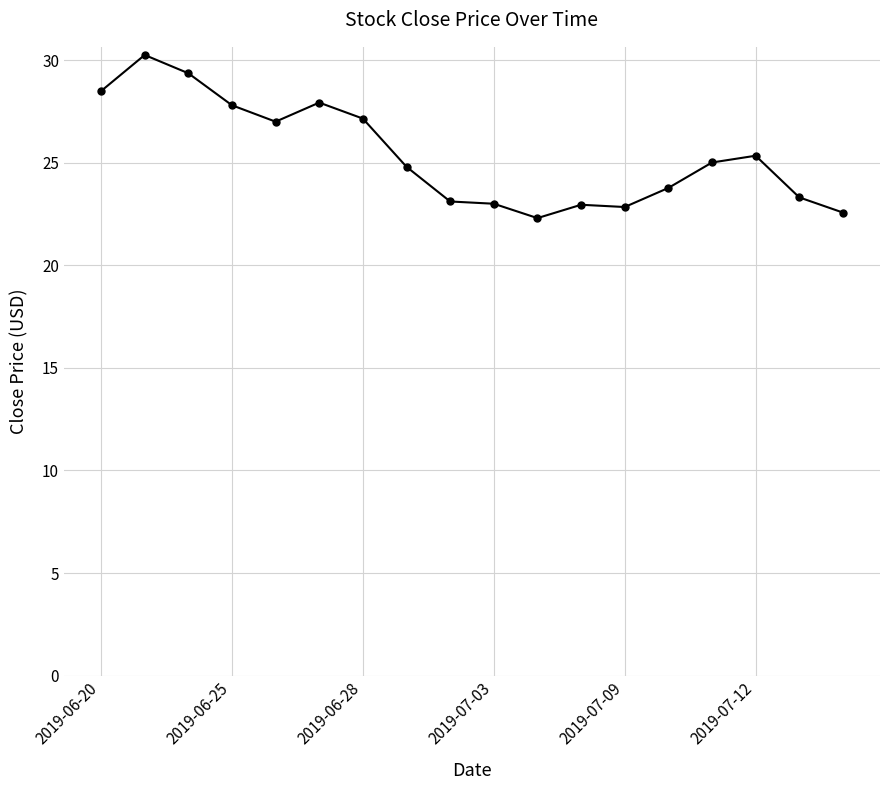

Count the number of categories in the chart.

18